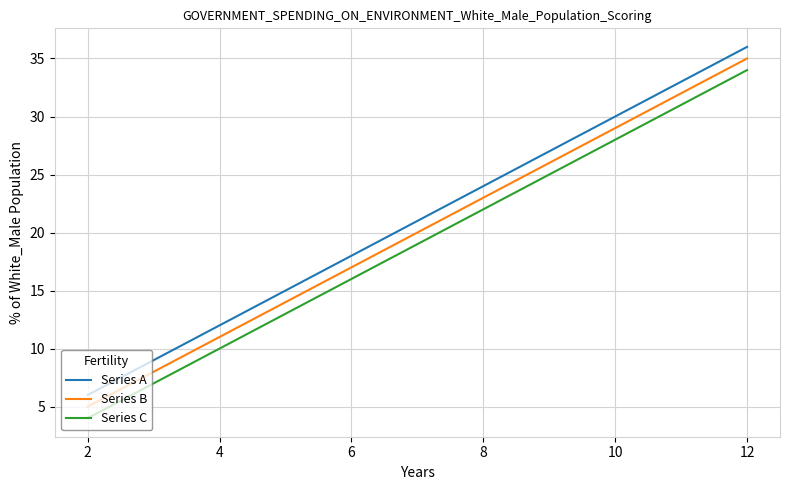

What is the smallest value displayed?

4